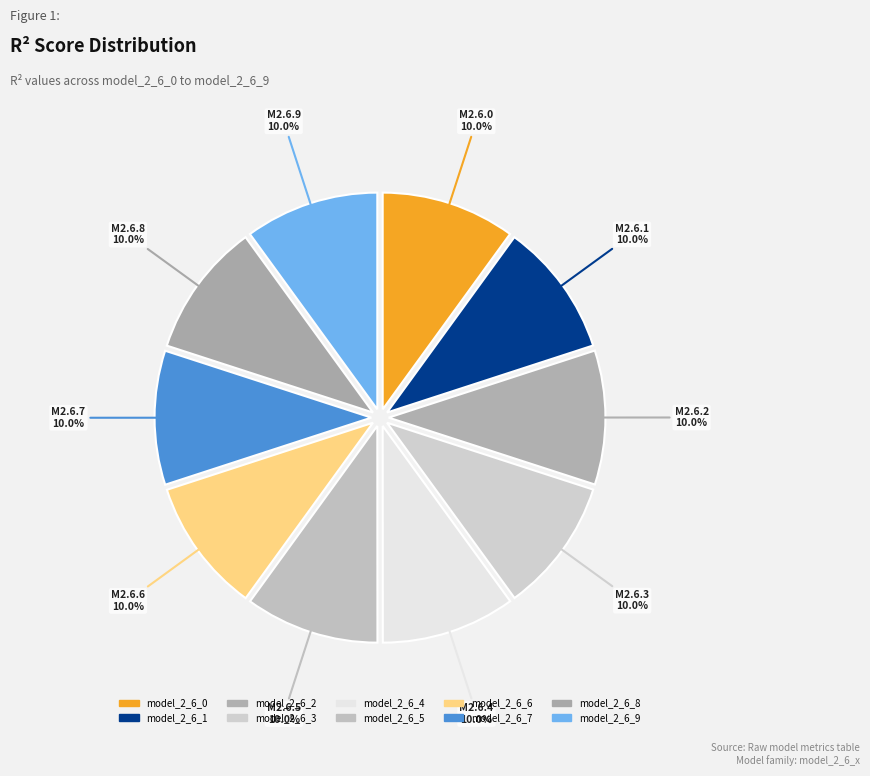

How many slices are in this pie chart?

10